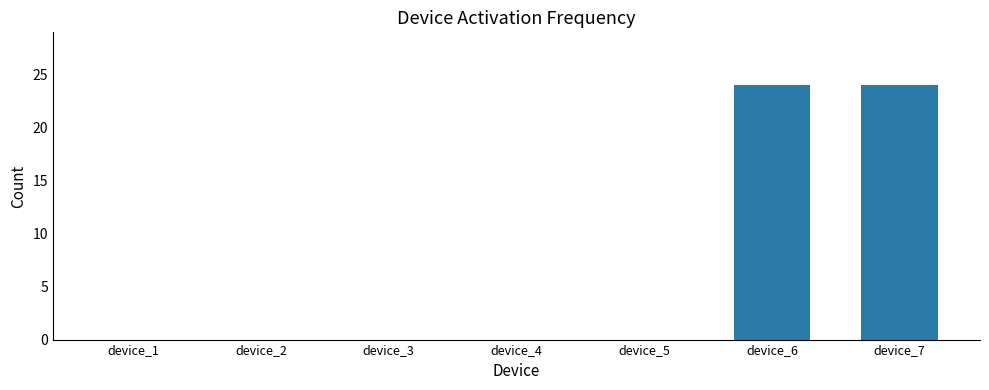

What is the greatest value displayed?

24